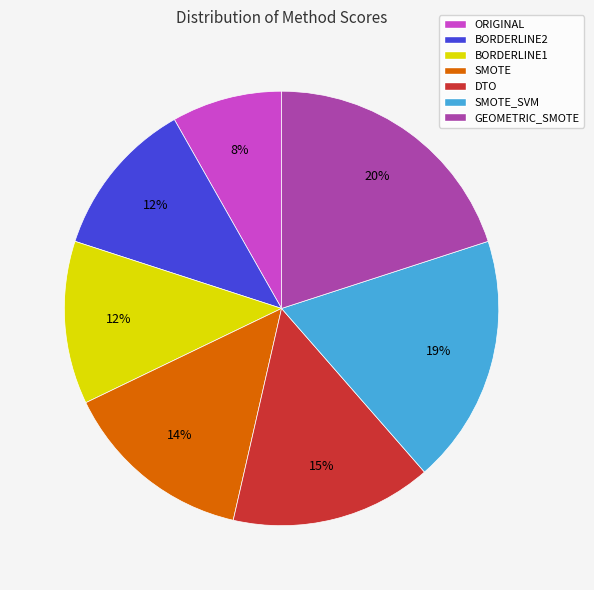

Do GEOMETRIC_SMOTE and BORDERLINE1 together represent more than half of the pie?

No